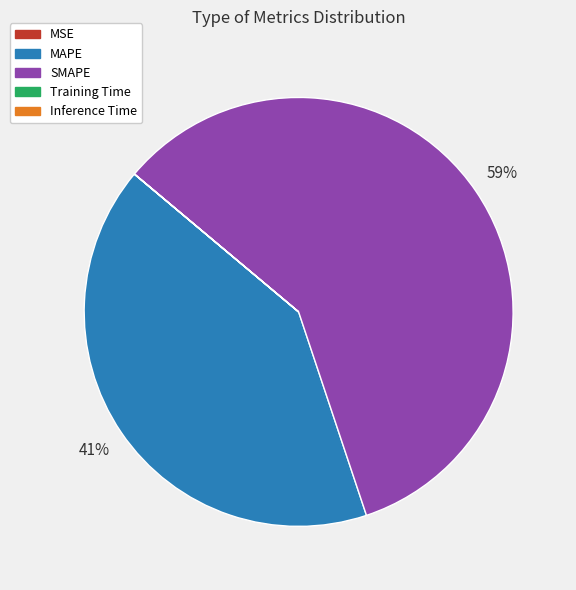

Is there a majority slice in this chart?

Yes